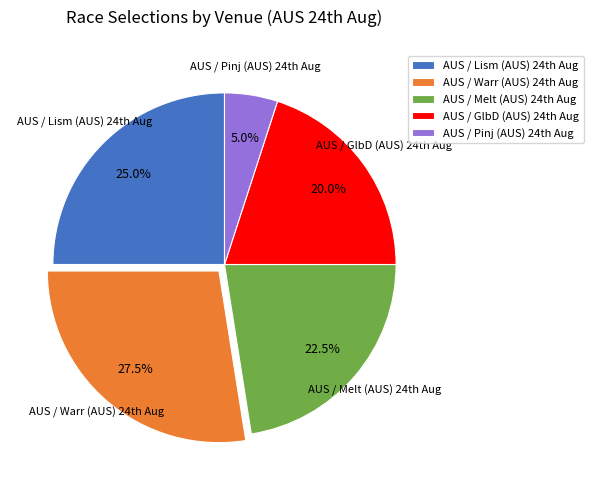

Count the number of slices in the pie.

5